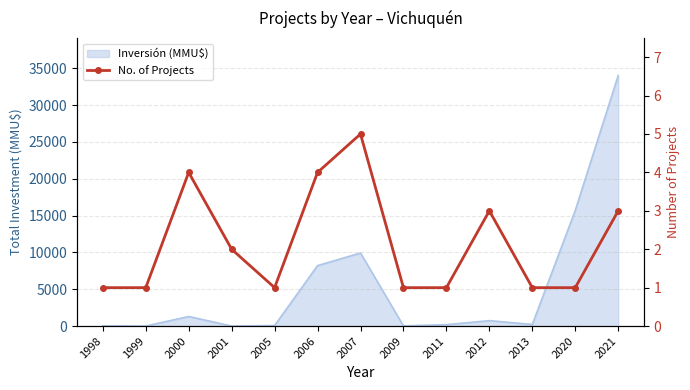

What is the value of the 3rd point from the left?

4